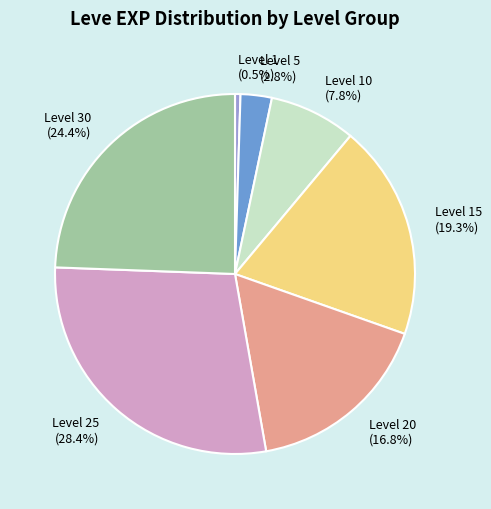

Is it true that Level 10 is 21% of the pie?

False